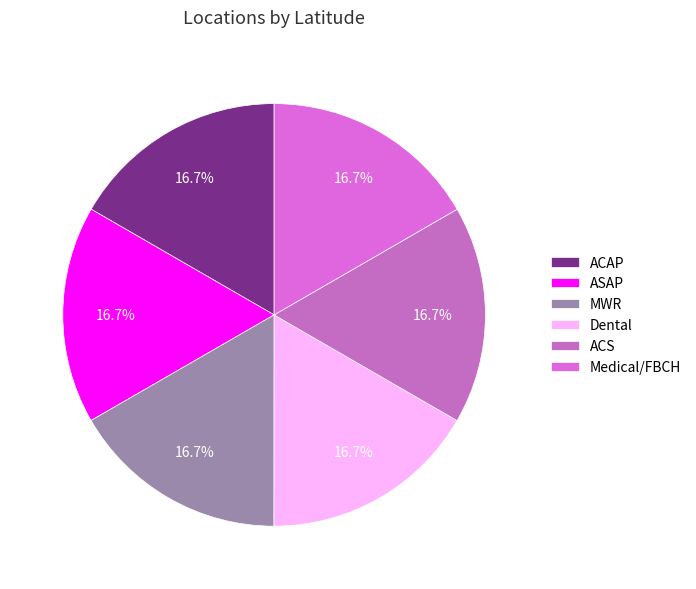

Which slice is the largest?

Dental